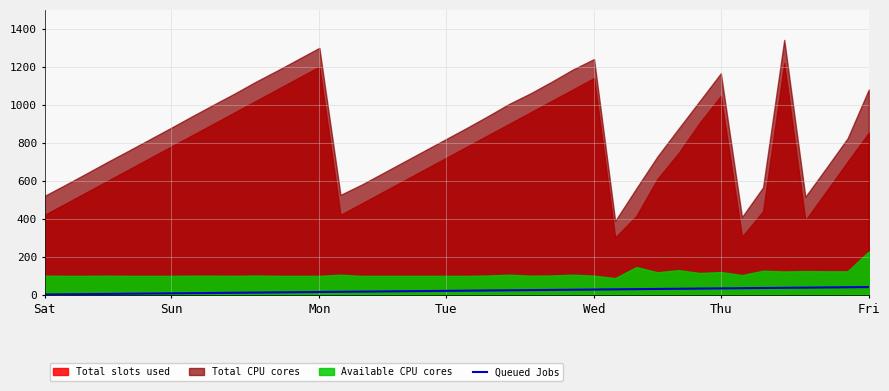

Which has a higher value, 21 or 8?

21